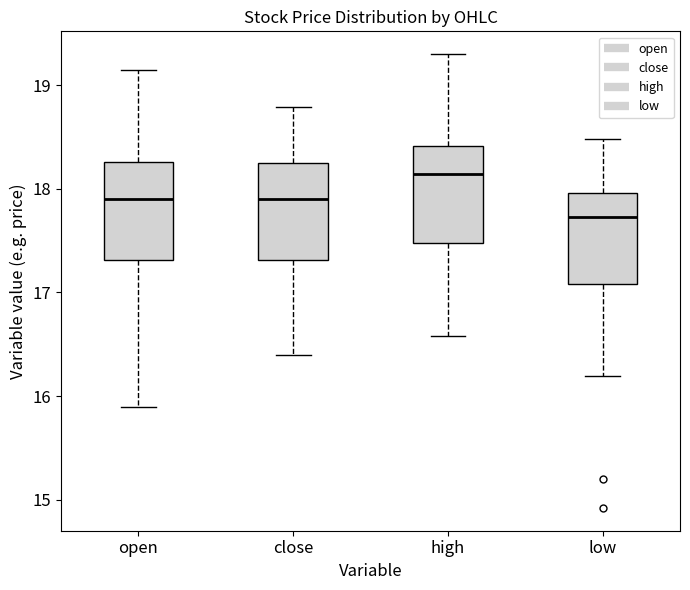

Reading left to right, transcribe this box plot: for each box, give where its median line is, the range the box spans, and where its two whiskers end, as read against the y-axis. The values are not printed on the chart, so give them approximately, as read against the axis.

open: median 17.9, box 17.3 to 18.3, whiskers 15.9 to 19.2
close: median 17.9, box 17.3 to 18.2, whiskers 16.4 to 18.8
high: median 18.1, box 17.5 to 18.4, whiskers 16.6 to 19.3
low: median 17.7, box 17.1 to 18.0, whiskers 16.2 to 18.5